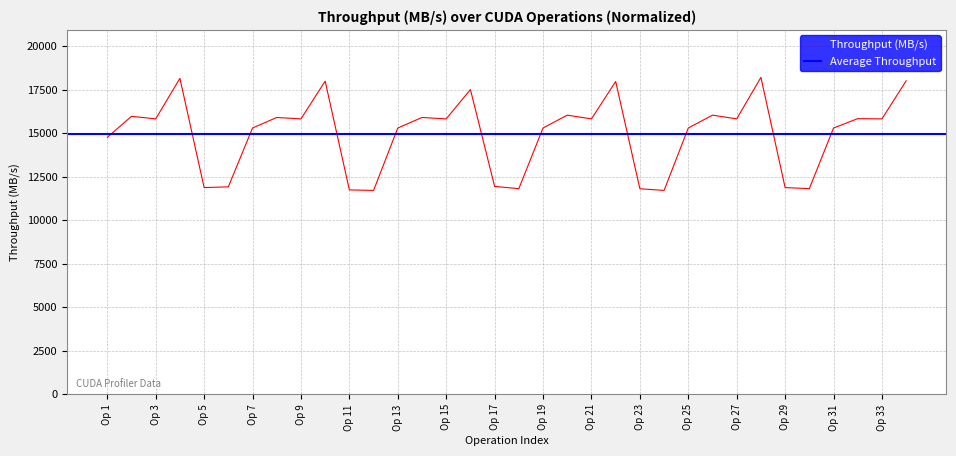

Is this an area chart (filled region under the line)?

No